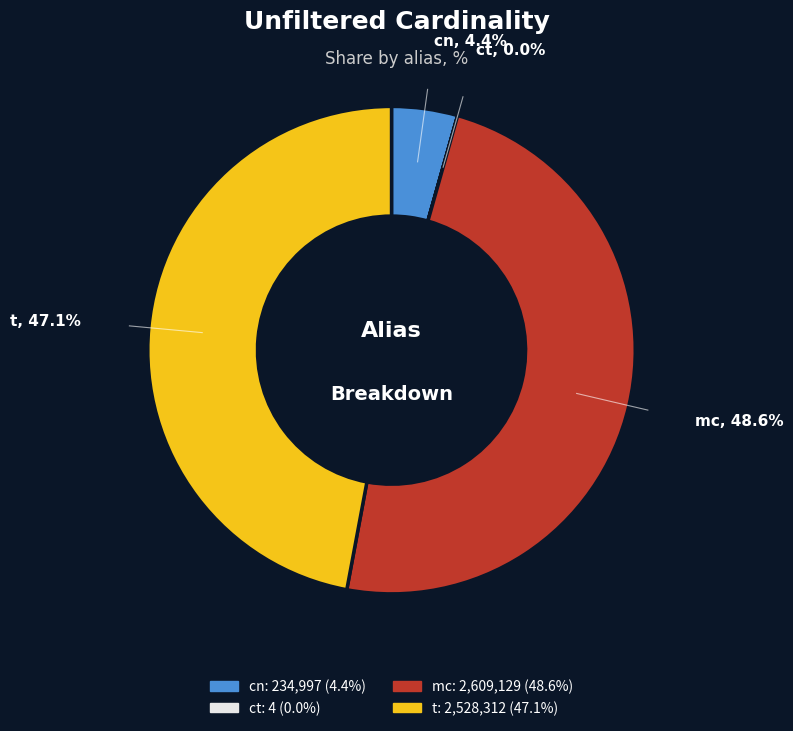

Which slice is the largest?

mc